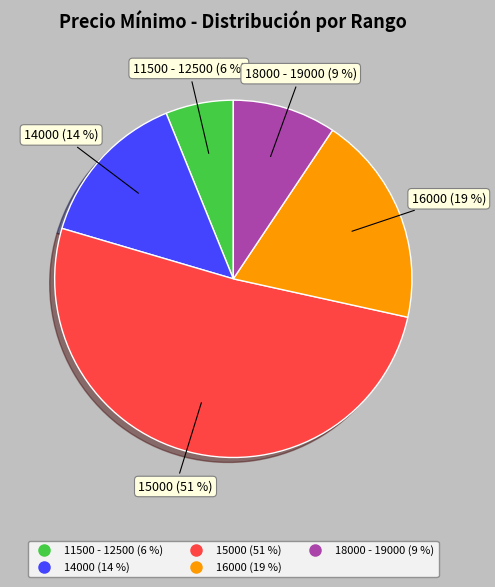

To the nearest percent, what is the average slice percentage?

20%